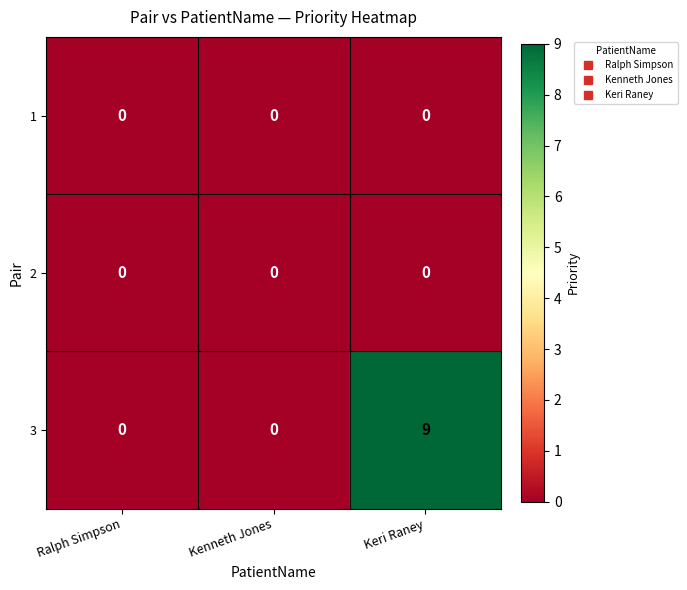

Which category has the highest value across all series?

Keri Raney